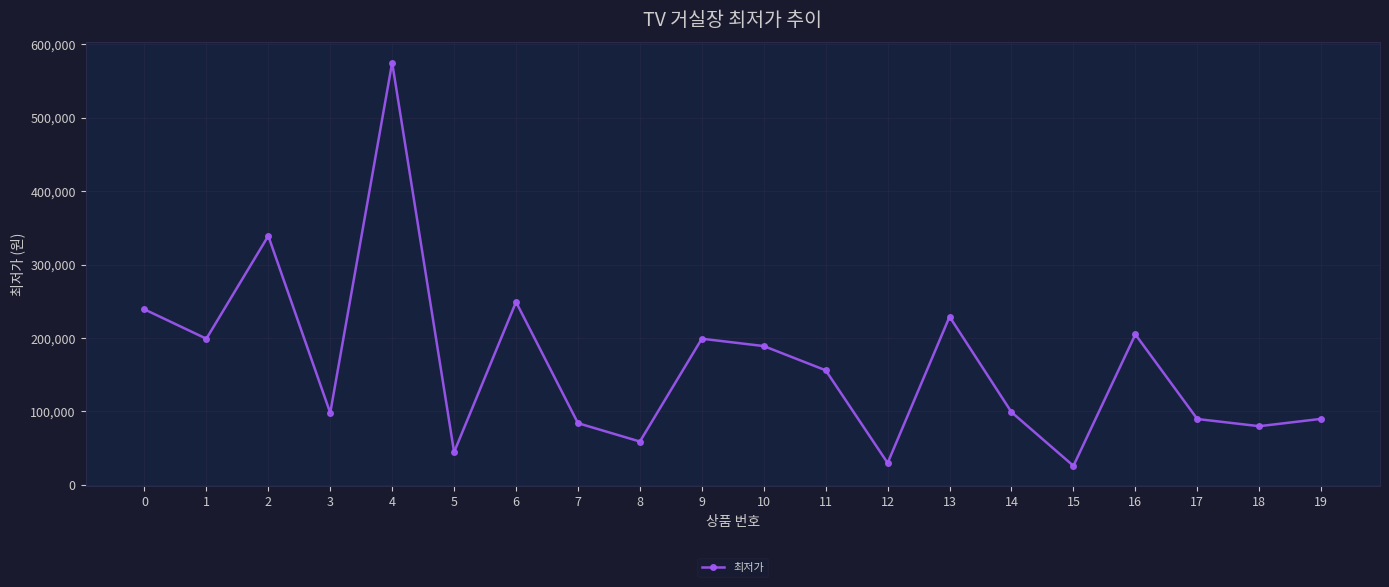

Between 16 and 3, which is larger?

16